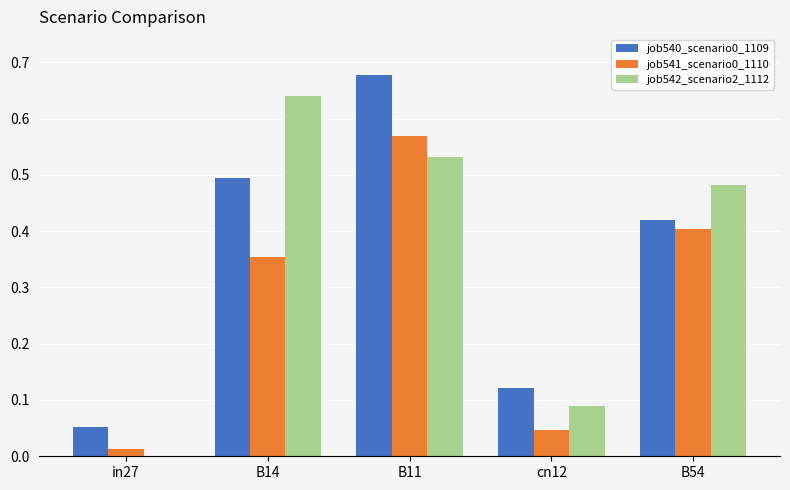

What is the sum of all job540_scenario0_1109 values?

1.8